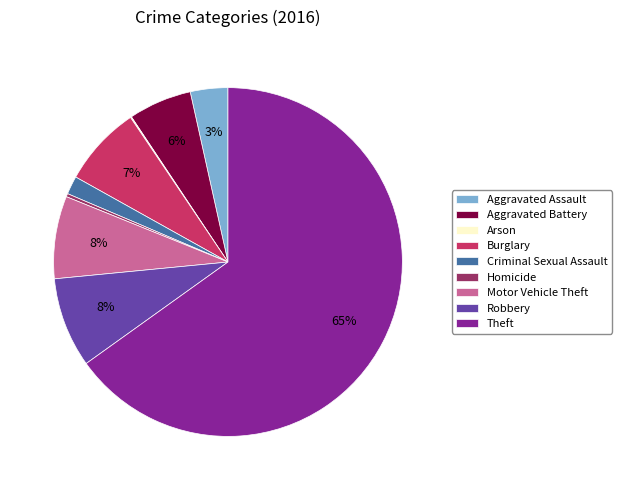

The Motor Vehicle Theft slice represents 16% of the pie. True or false?

False